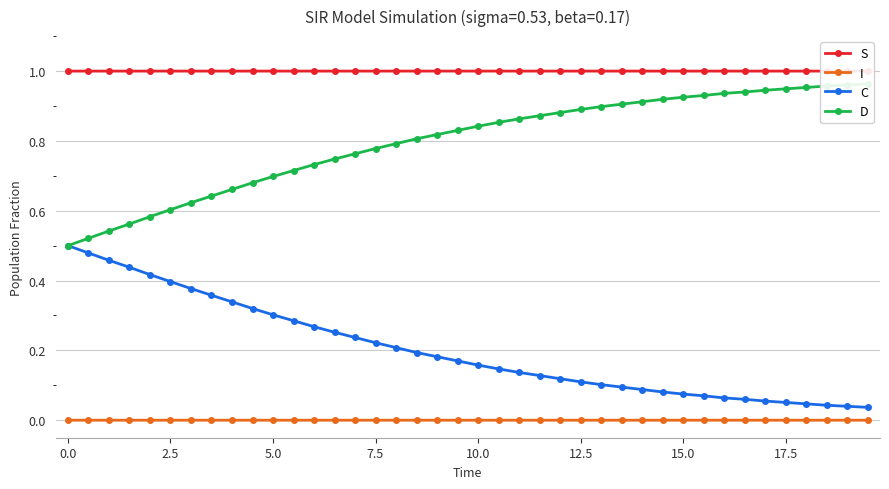

What is the maximum value for S?

1.0